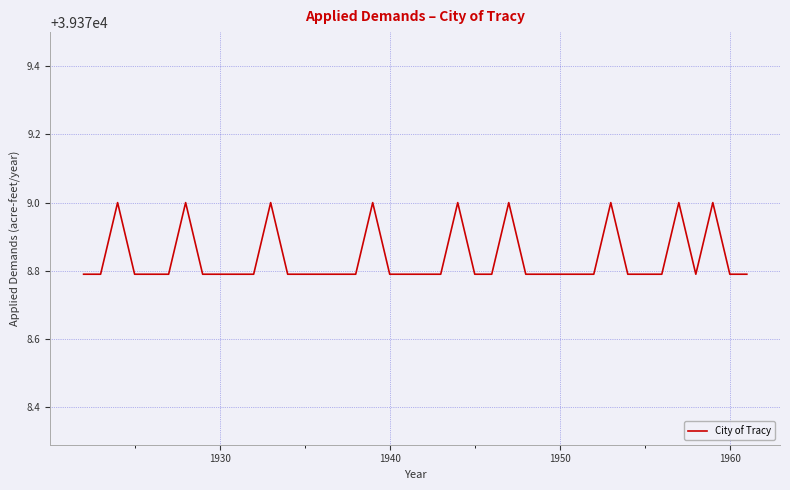

What is the difference between the maximum and minimum values?

0.2